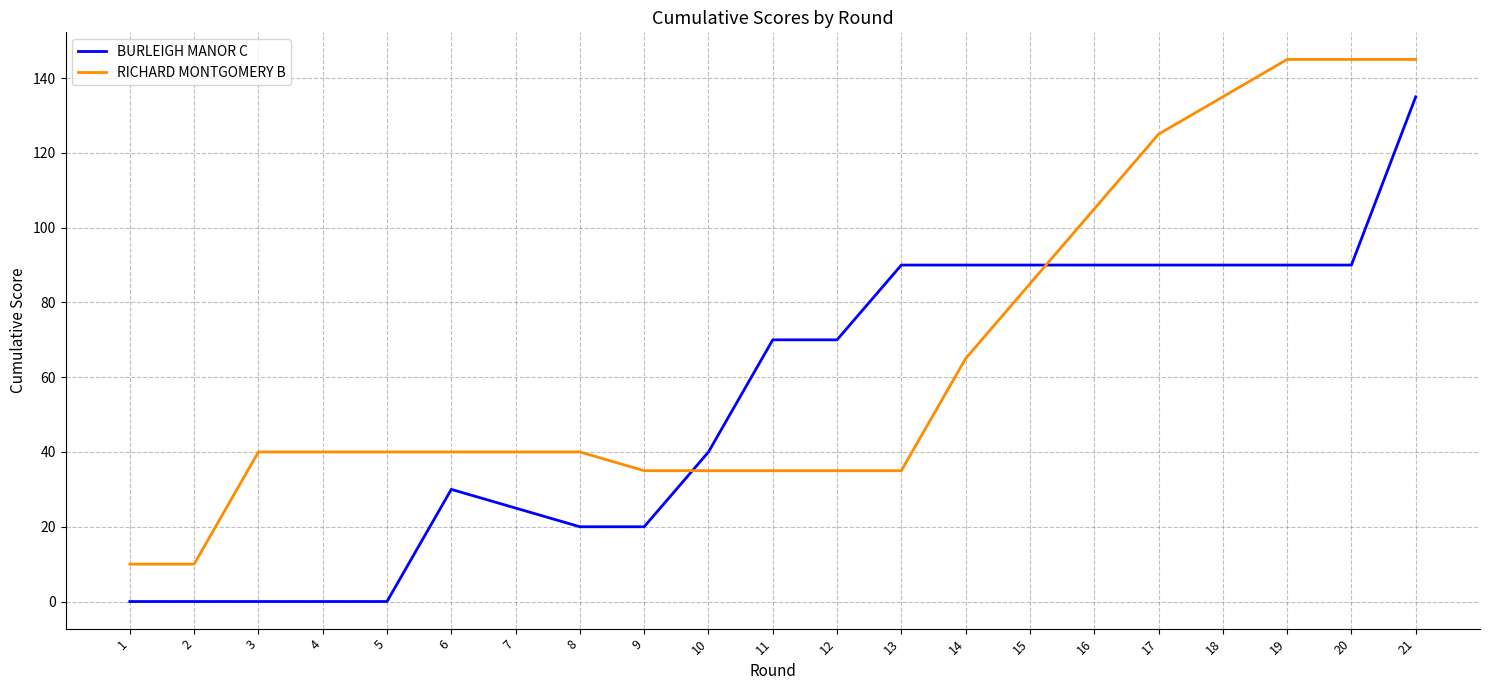

Rank the series by their maximum value, from lowest to highest.

BURLEIGH MANOR C, RICHARD MONTGOMERY B